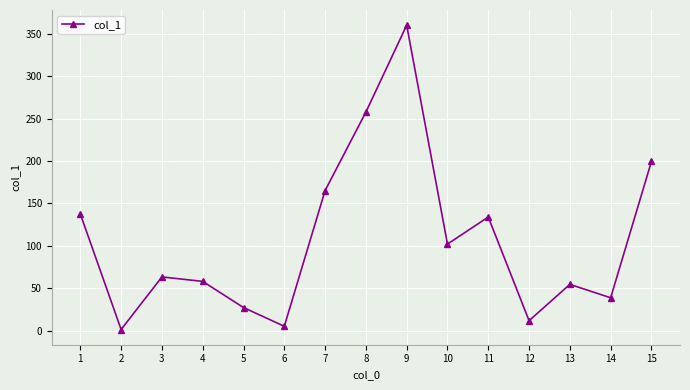

Is it true that the value at 8 is 257.6?

True